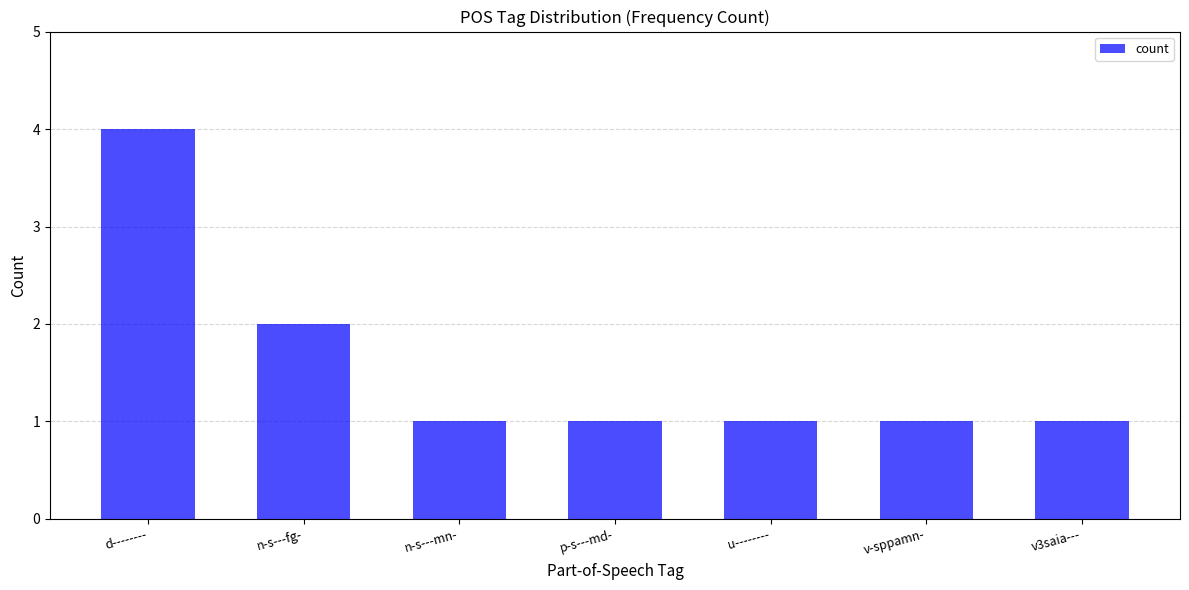

Does the chart contain stacked bars?

No